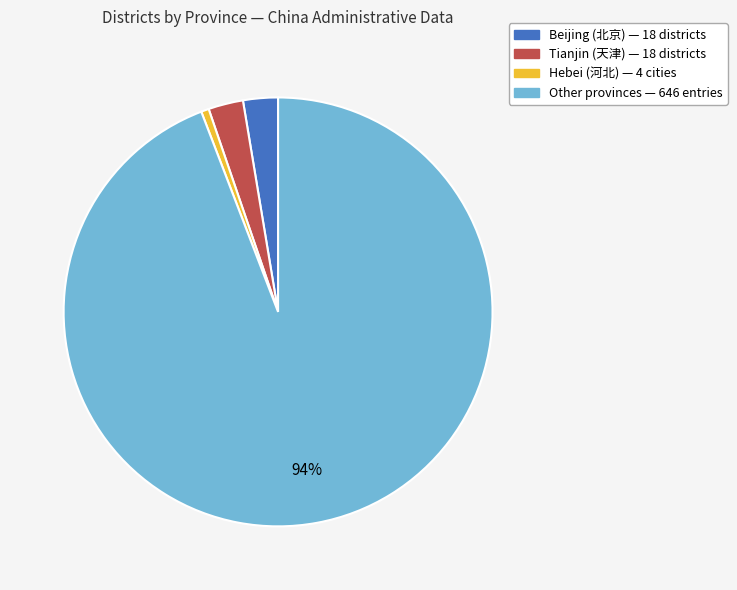

To the nearest percent, what is the average slice percentage?

25%